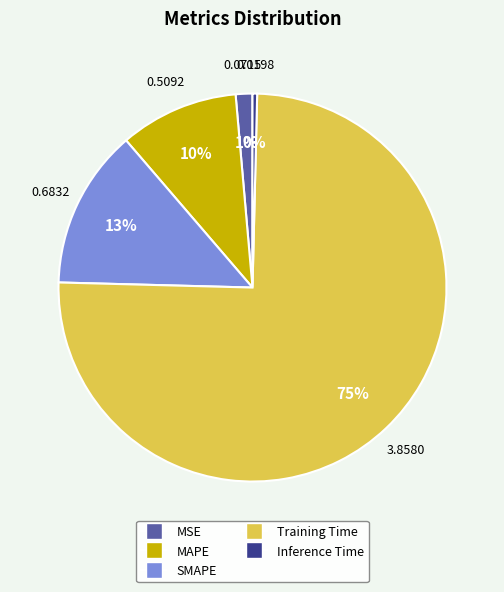

Which category accounts for the majority?

Training Time